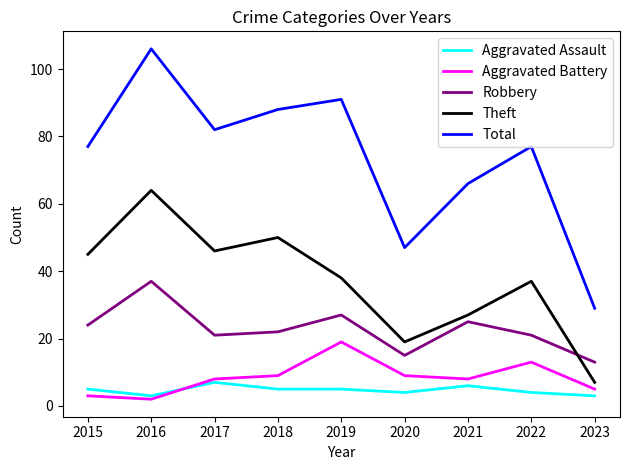

What is the minimum value for Theft?

7